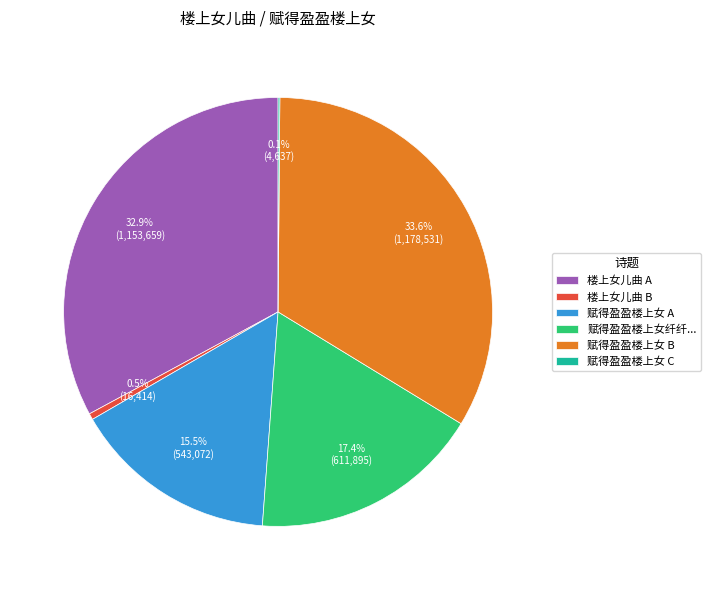

Which has a higher value, 楼上女儿曲 A or 赋得盈盈楼上女纤纤...?

楼上女儿曲 A